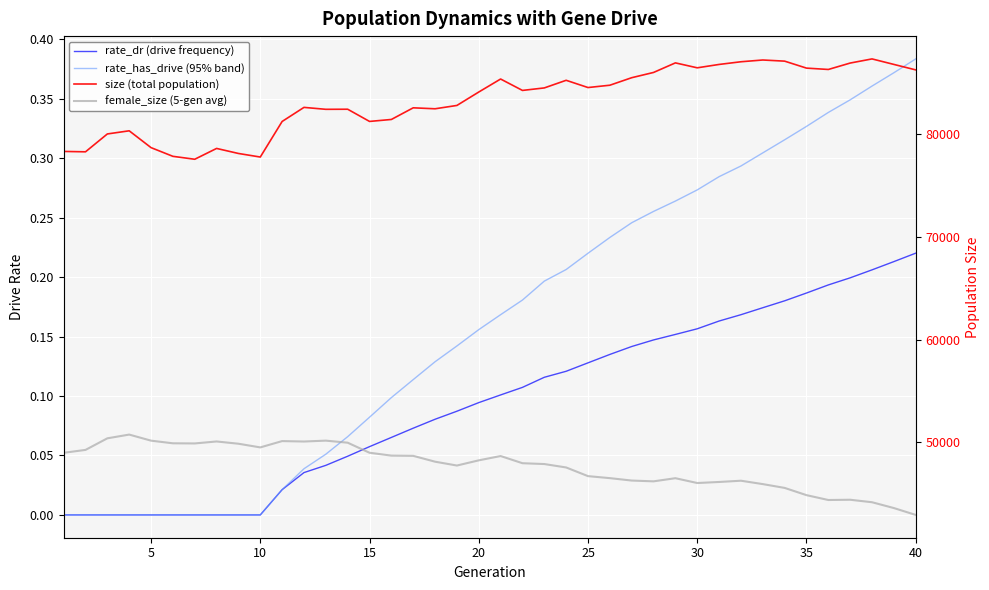

What are all the series names shown in the legend?

rate_dr (drive frequency), rate_has_drive (95% band), size (total population), female_size (5-gen avg)